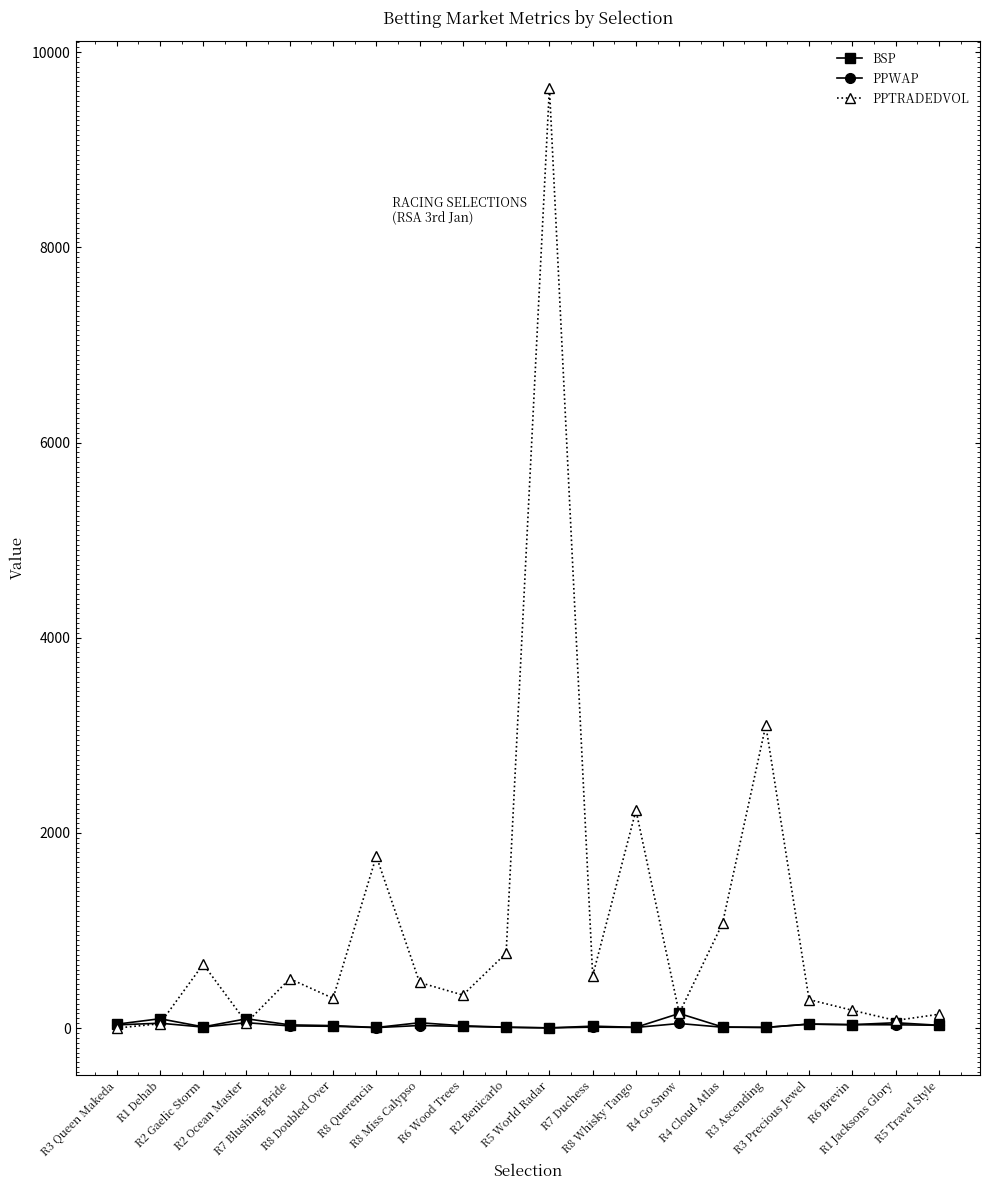

Which series has the widest spread of values?

PPTRADEDVOL